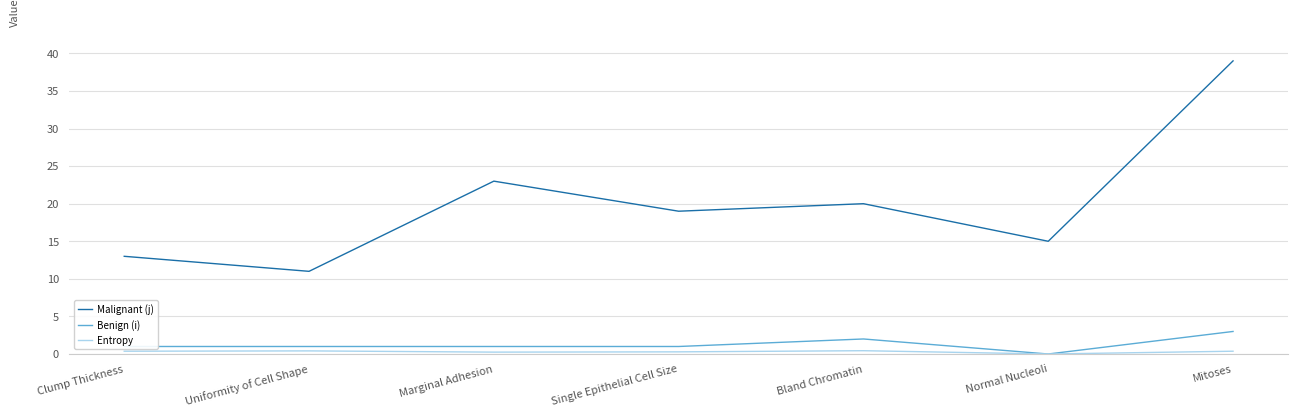

At which category is the sum across all series the highest?

Mitoses